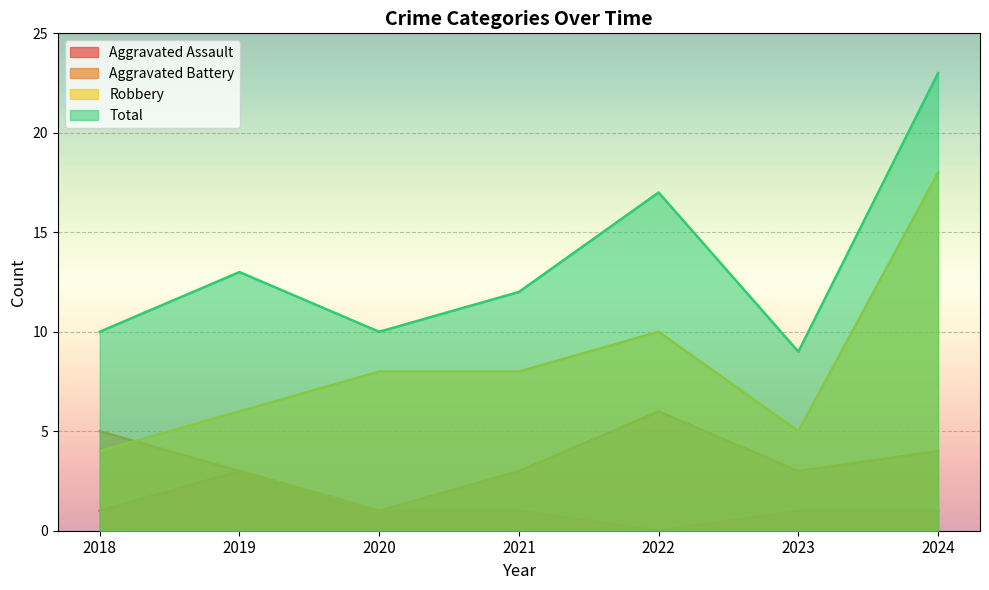

Rank the categories by Aggravated Assault value from highest to lowest.

2019, 2018, 2020, 2021, 2023, 2024, 2022